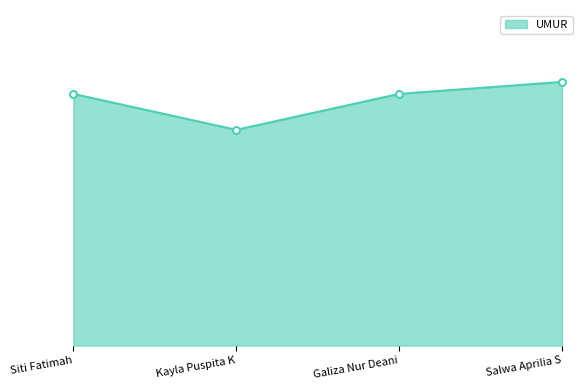

Does the chart have visible grid lines?

No